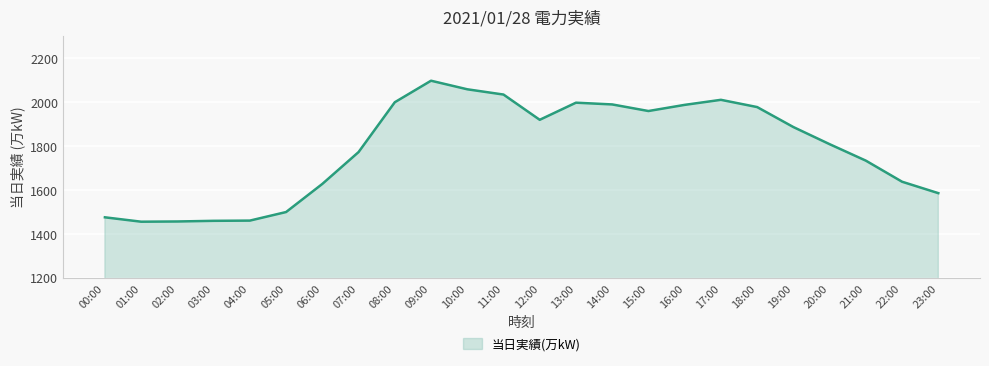

At which label is the value closest to 1776?

07:00